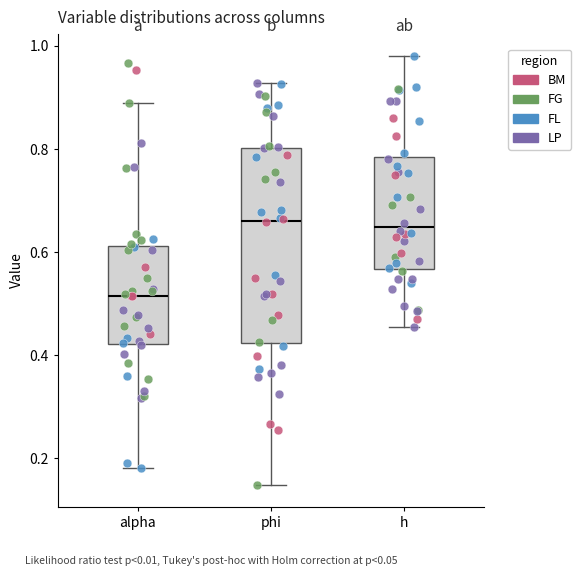

Reading left to right, transcribe this box plot: for each box, give where its median line is, the range the box spans, and where its two whiskers end, as read against the y-axis. The values are not printed on the chart, so give them approximately, as read against the axis.

alpha: median 0.52, box 0.42 to 0.62, whiskers 0.18 to 0.88
phi: median 0.66, box 0.42 to 0.80, whiskers 0.14 to 0.92
h: median 0.64, box 0.56 to 0.78, whiskers 0.46 to 0.98